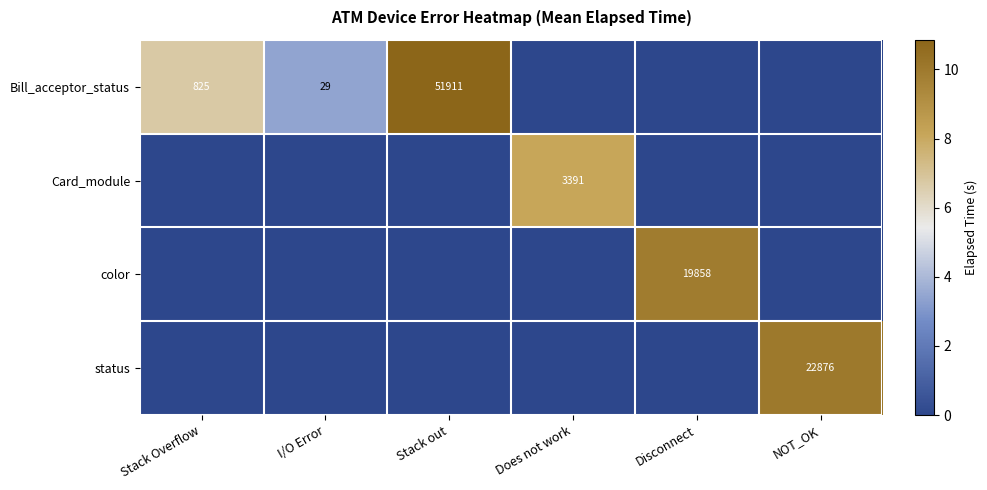

What is the difference between the second highest and minimum values in the Bill_acceptor_status series?

6.7